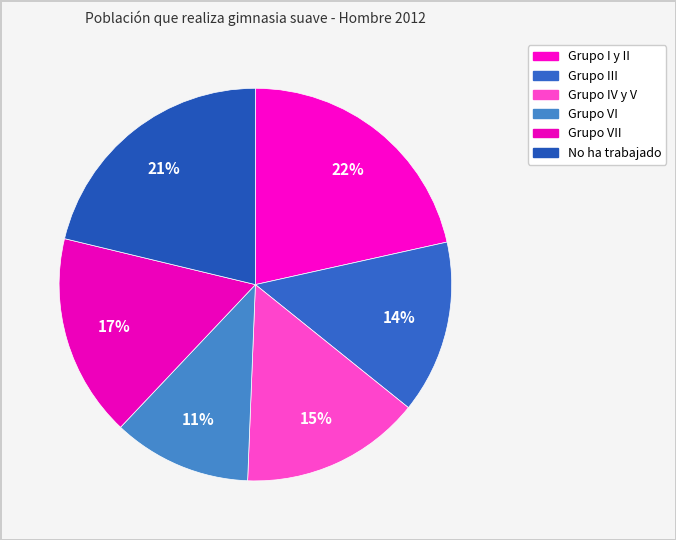

Is there any slice that represents more than half of the pie?

No